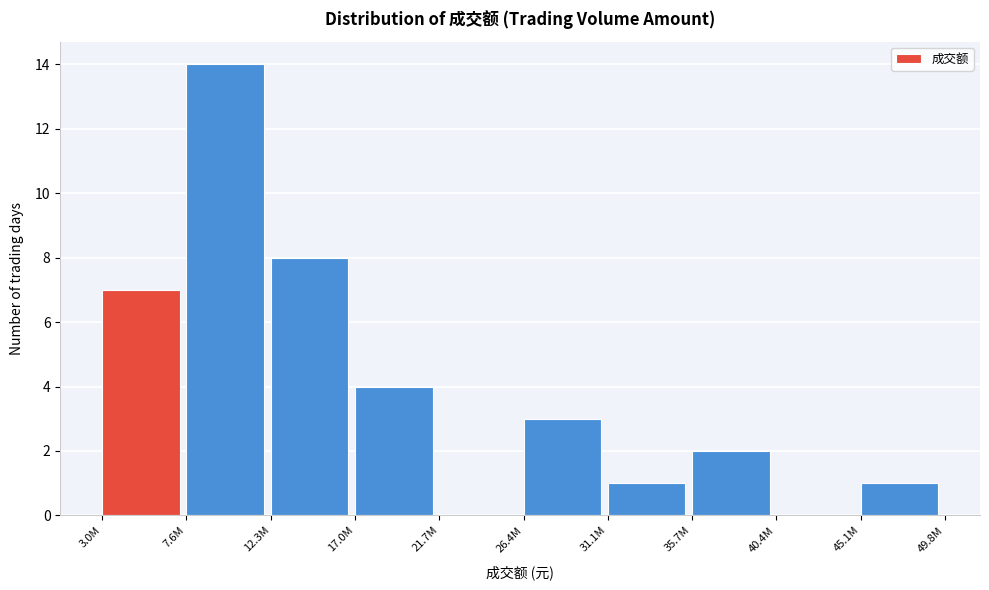

Reading left to right, list all the values displayed in this chart.

3.0M=7	7.6M=14	12.3M=8	17.0M=4	21.7M=0	26.4M=3	31.1M=1	35.7M=2	40.4M=0	45.1M=1